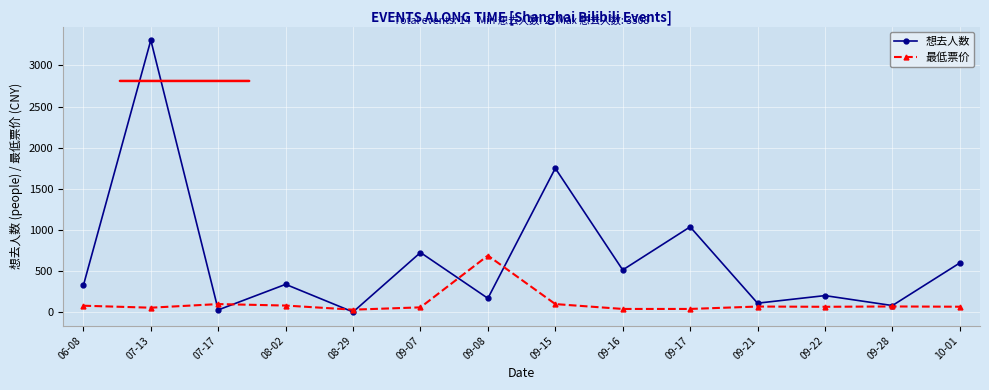

List the series in order of their peak value, lowest first.

最低票价, 想去人数